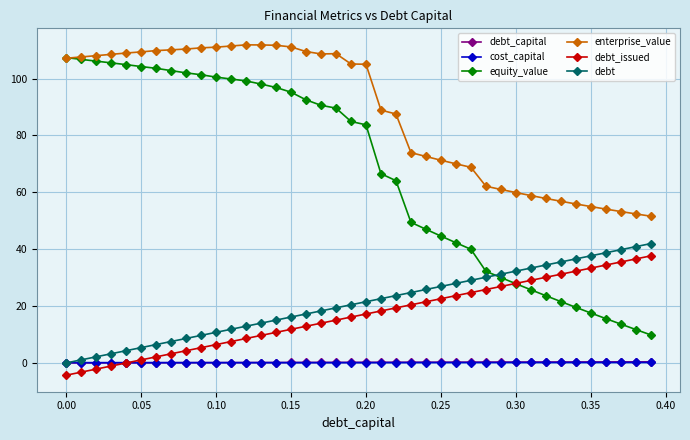

How many lines are shown in the chart?

6